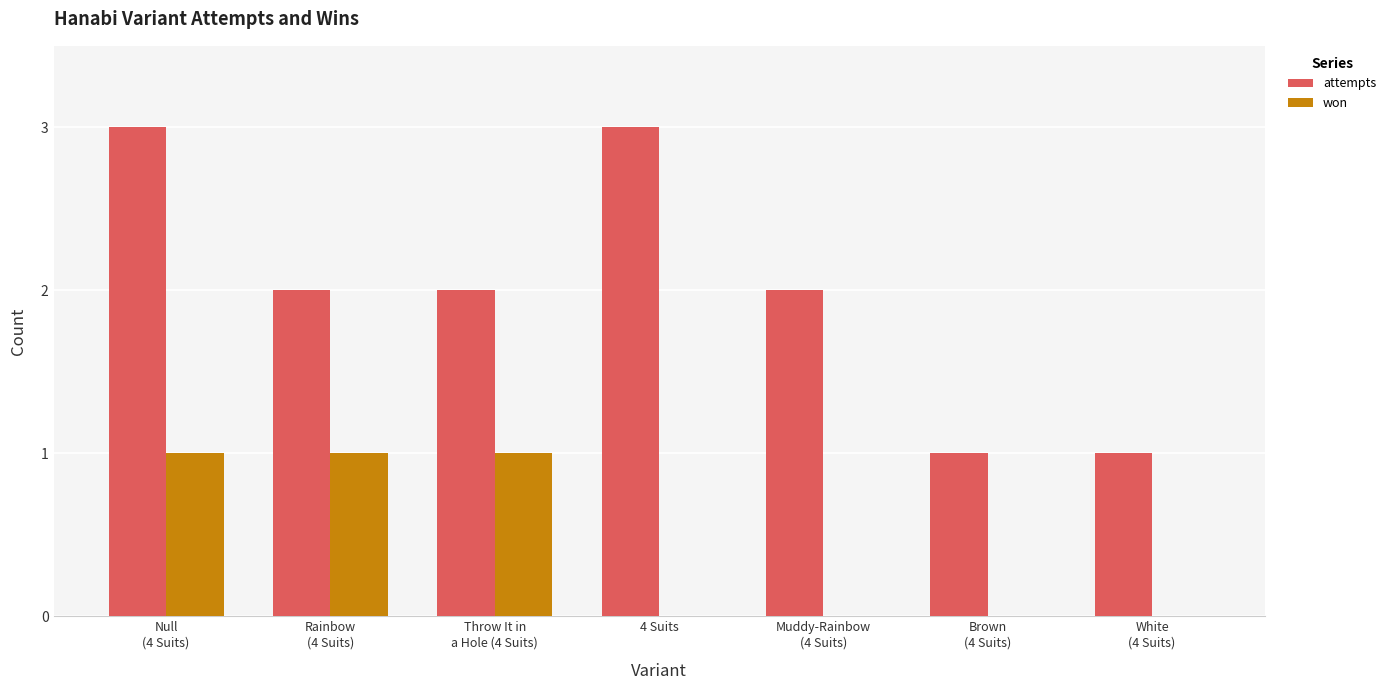

What is the maximum value shown in the chart?

3